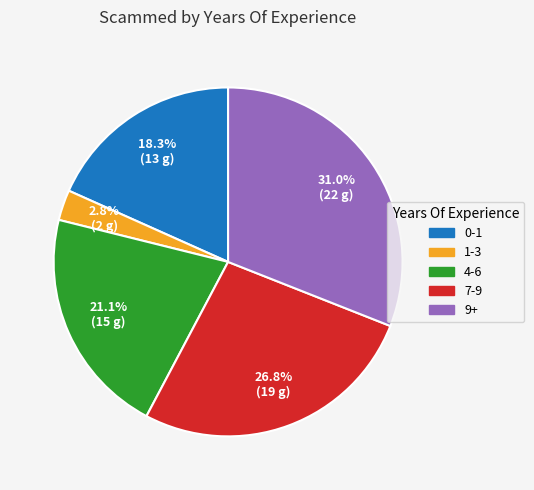

What percentage is the 1-3 slice, to the nearest percent?

3%